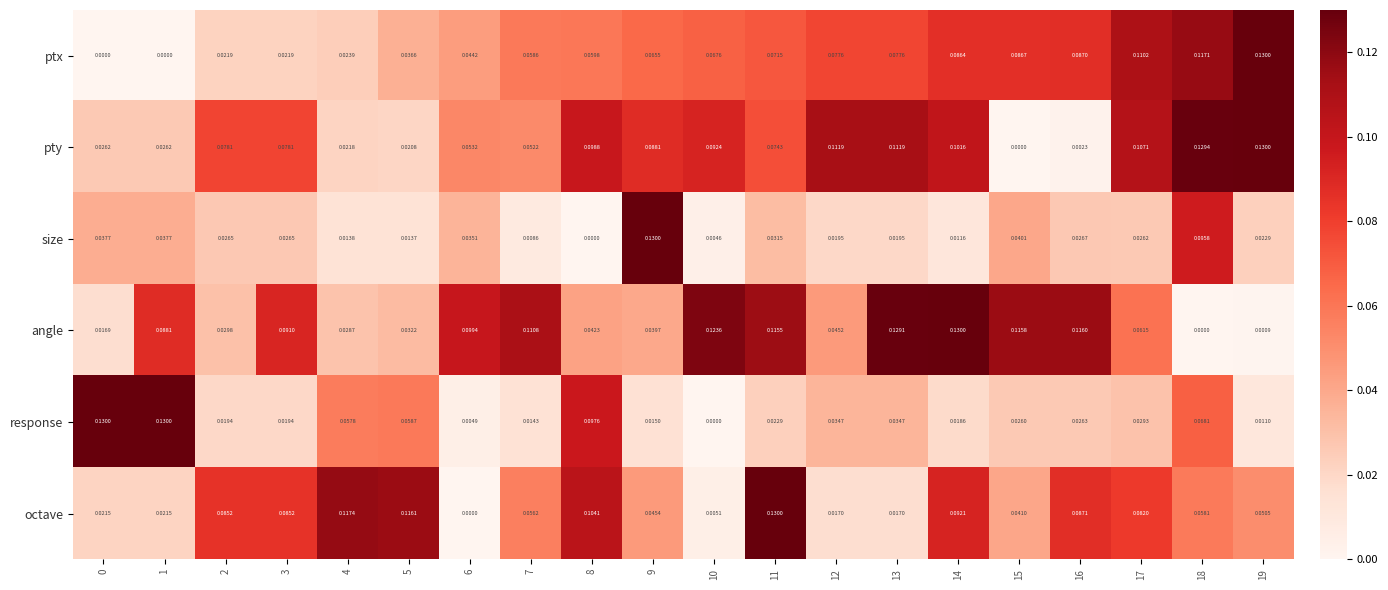

Which series changed the most between 3 and 18?

ptx